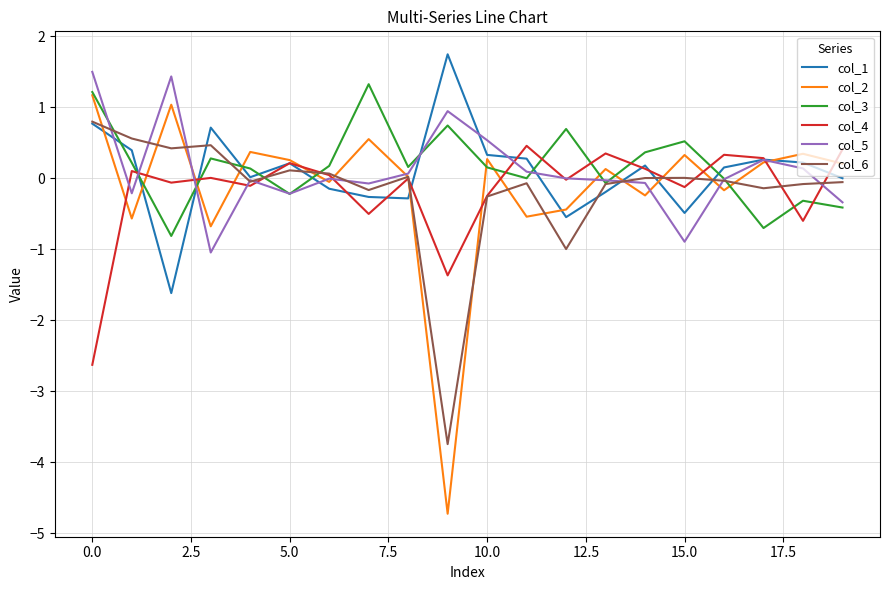

What is the difference between the maximum and minimum values in the col_1 series?

3.4